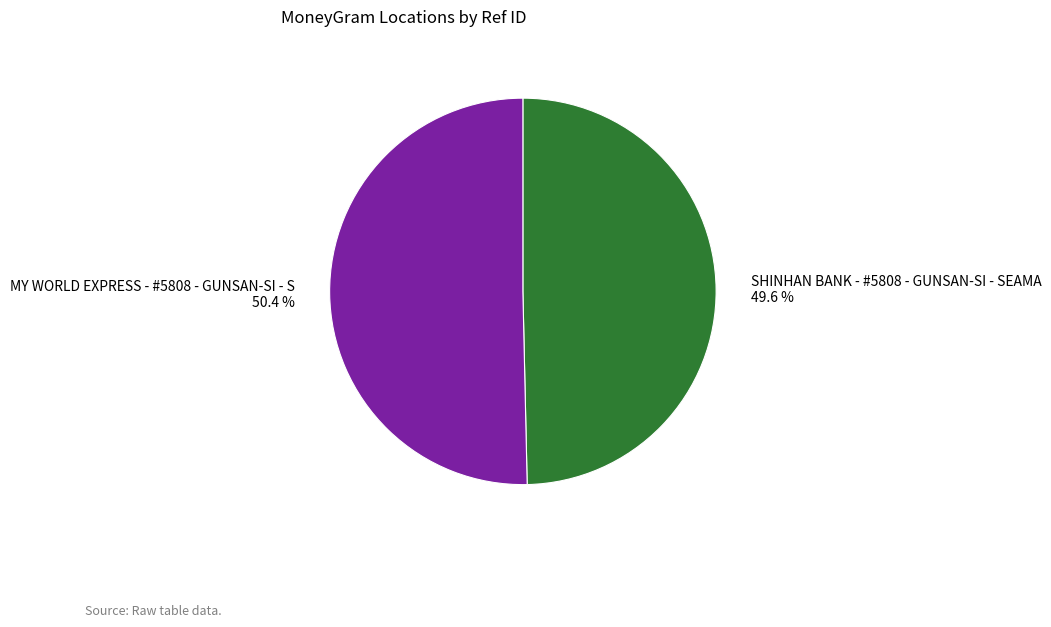

What is the smallest slice in the pie chart?

SHINHAN BANK - #5808 - GUNSAN-SI - SEAMA